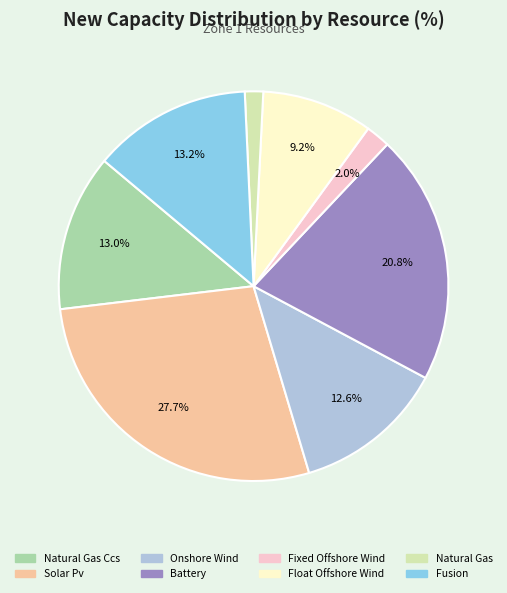

What is the largest slice in the pie chart?

Solar Pv